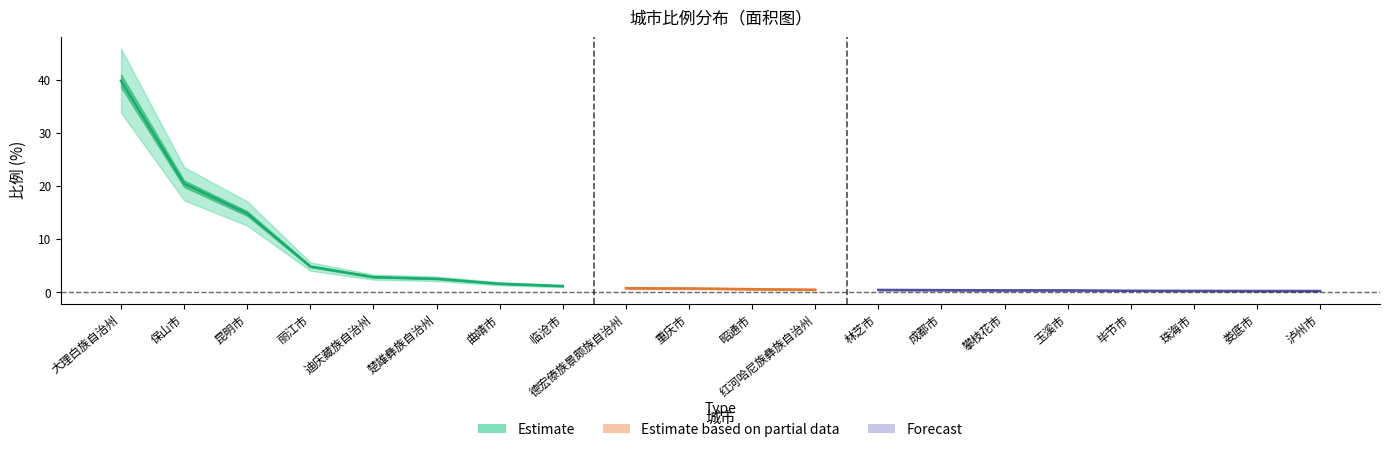

What is the difference between the values at 攀枝花市 and 大理白族自治州?

39.4